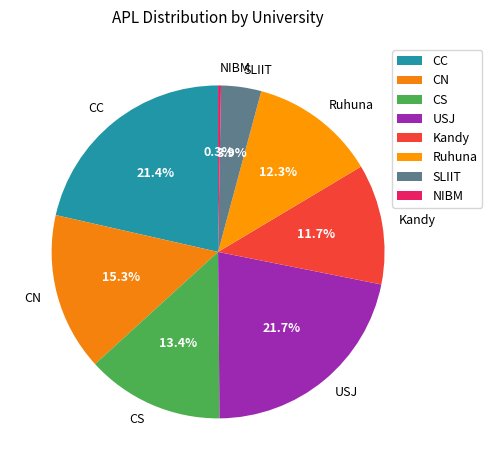

Does SLIIT represent more than half of the total?

No